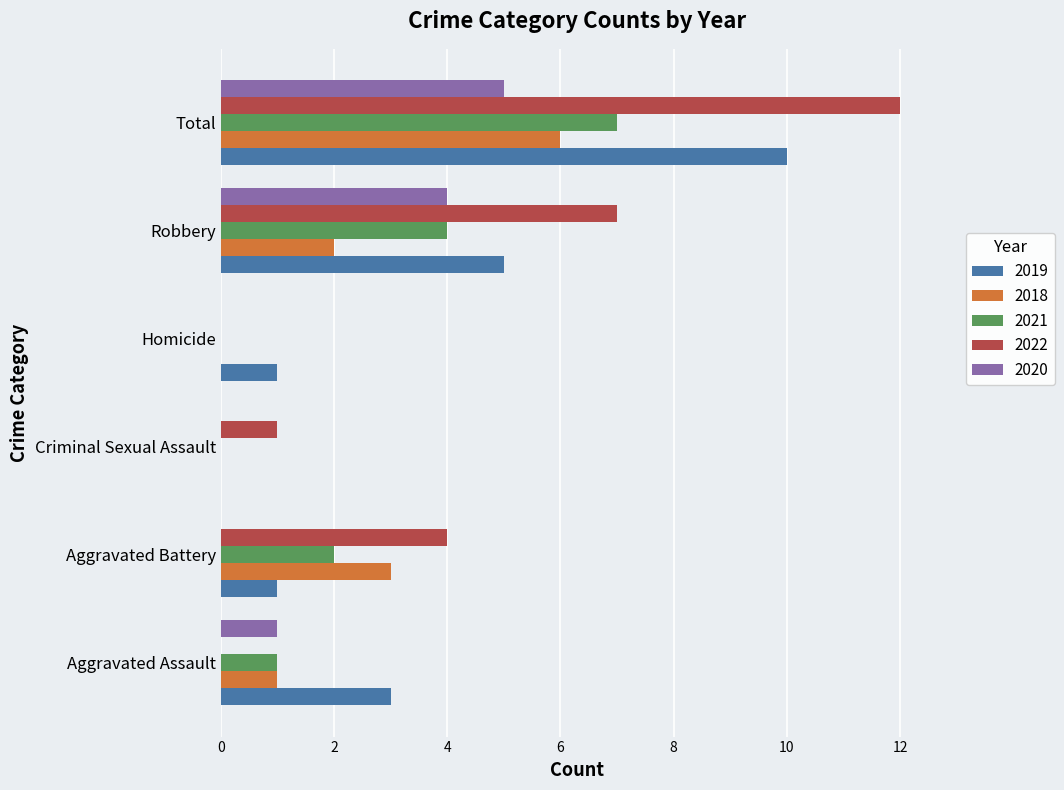

What is the greatest value displayed?

12